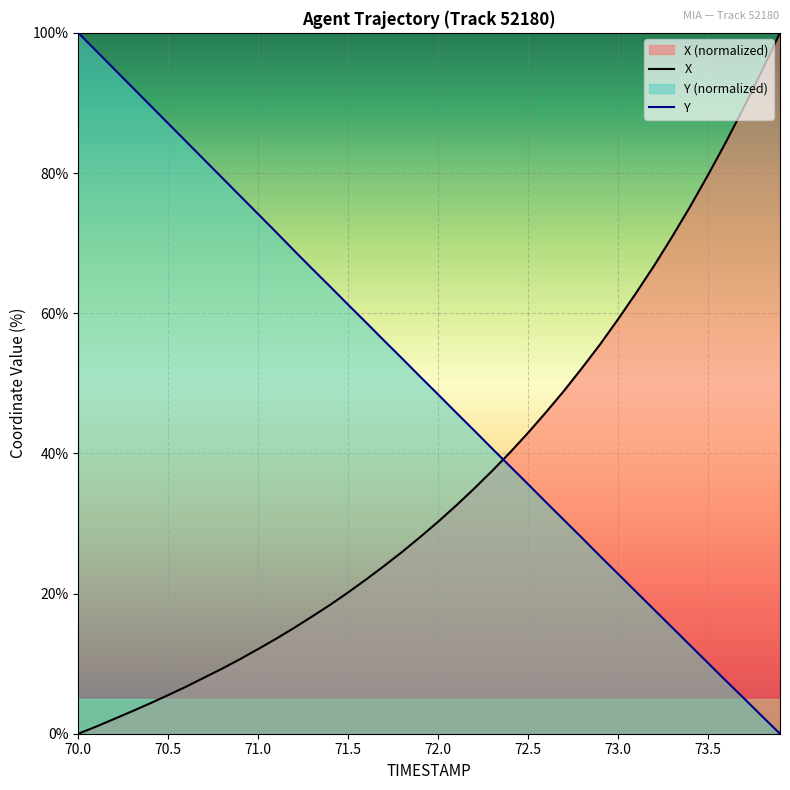

Which series has the largest range (max minus min)?

X